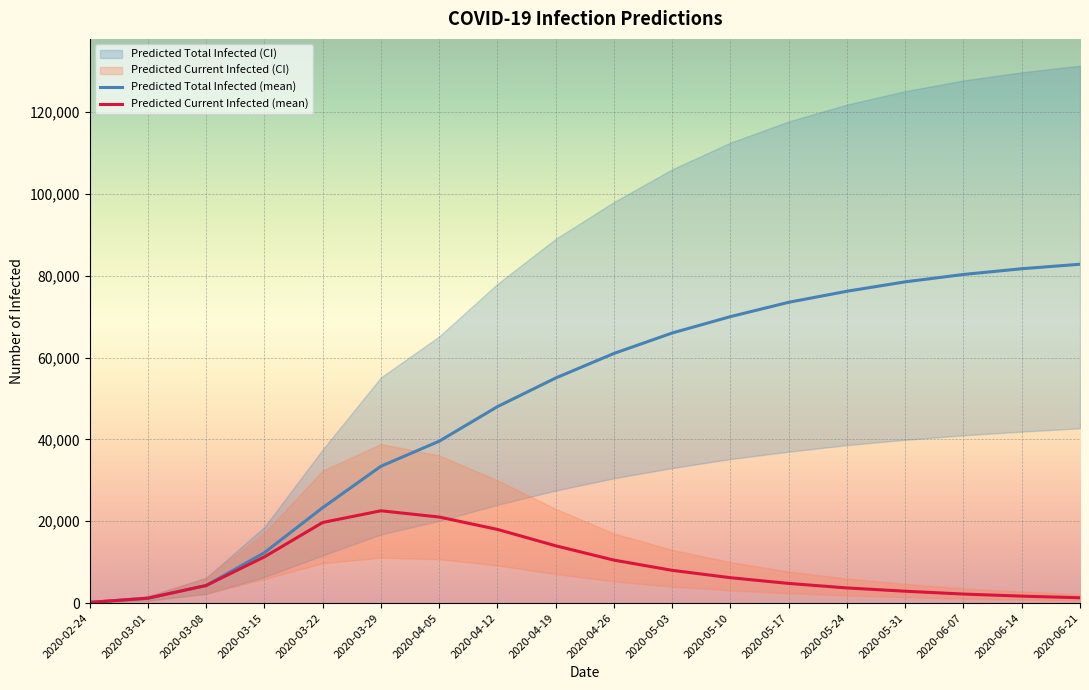

How many lines are shown in the chart?

6